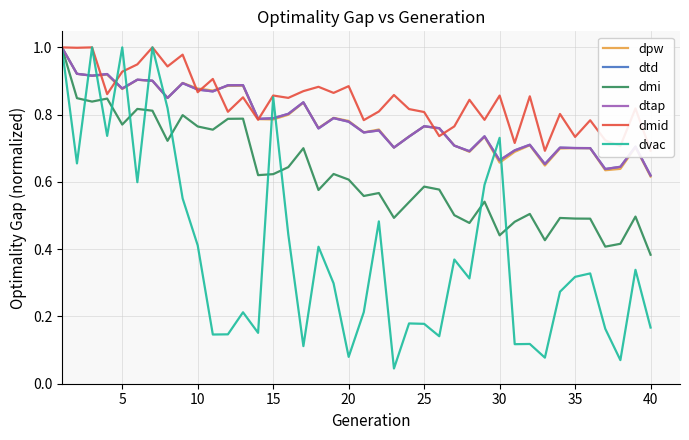

What is the difference between the second highest and minimum values in the dvac series?

1.0